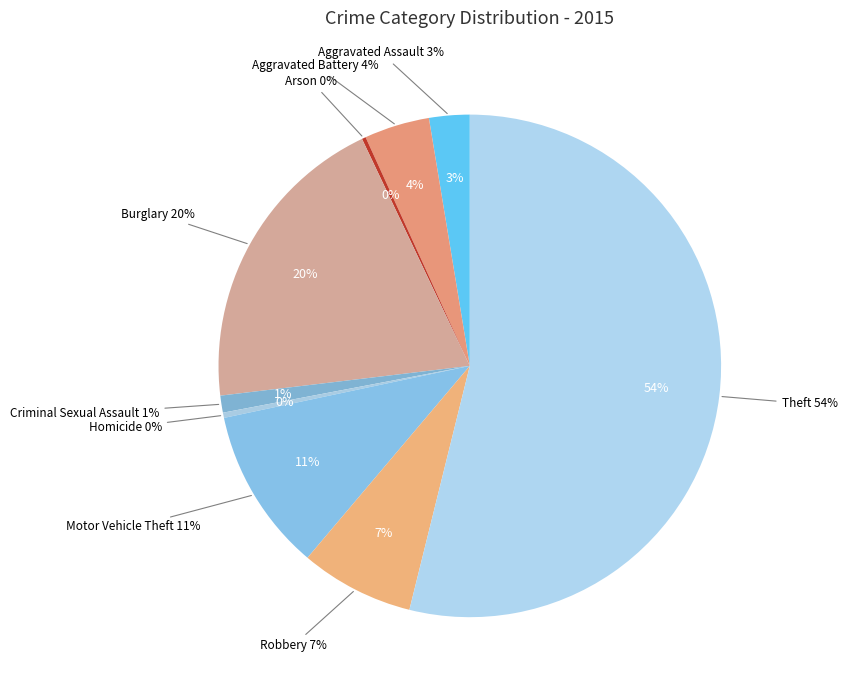

Combined, do Theft and Arson account for over 50%?

Yes